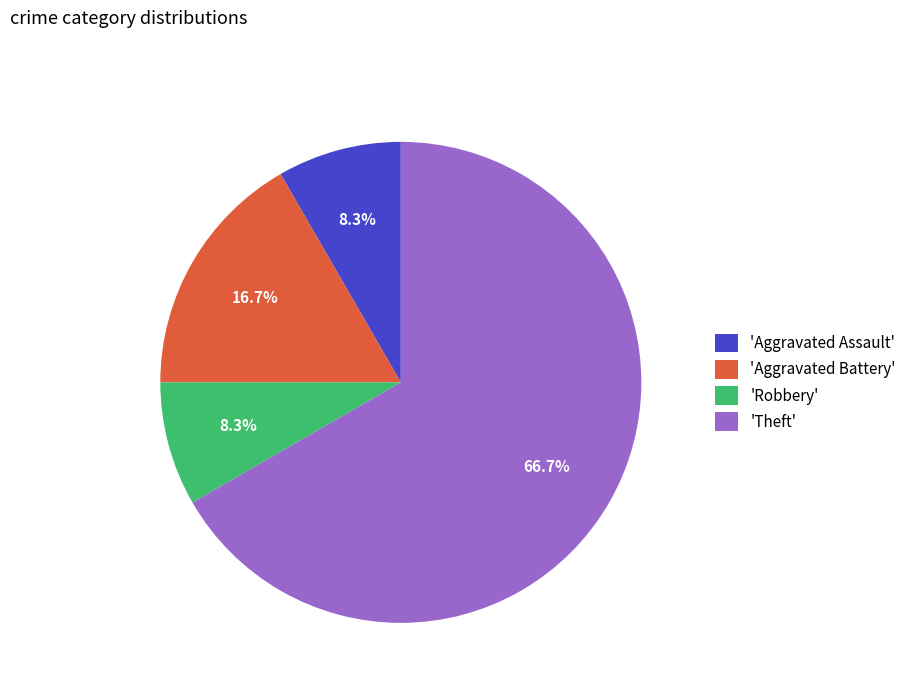

What is the largest slice in the pie chart?

'Theft'